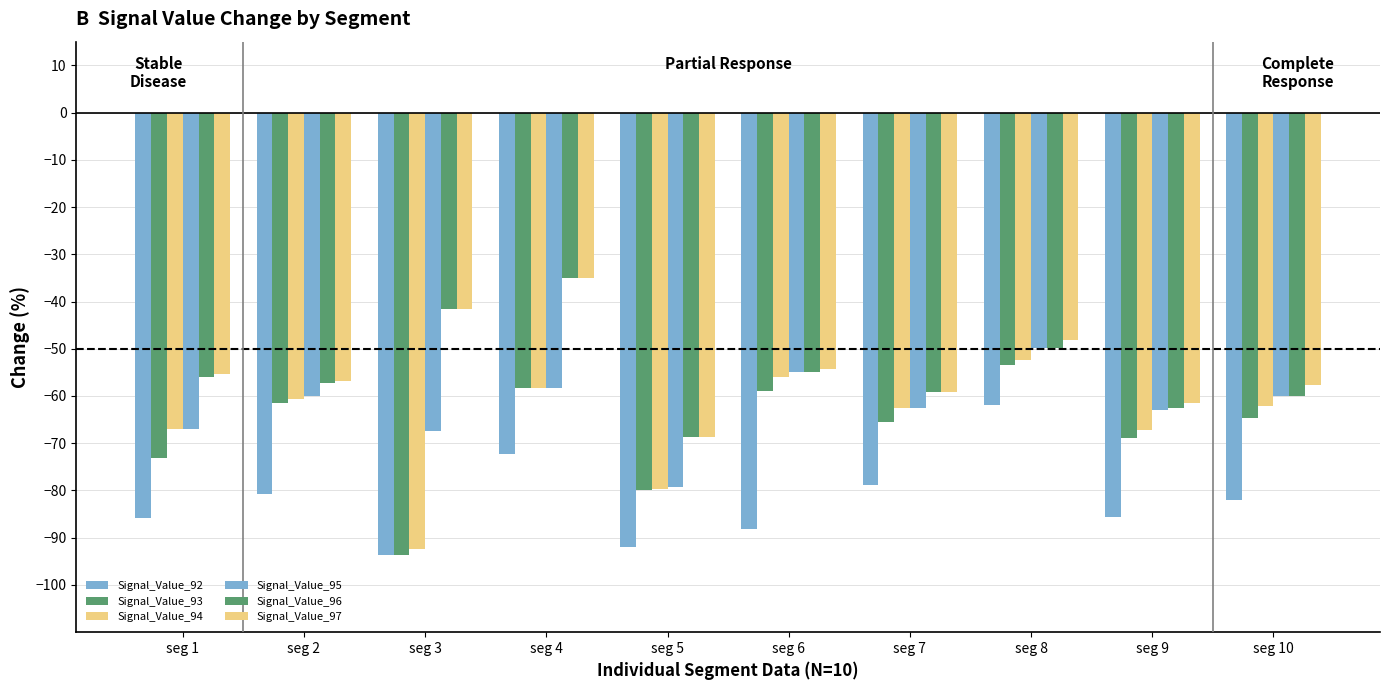

At which label is Signal_Value_94 closest to -72?

seg 9